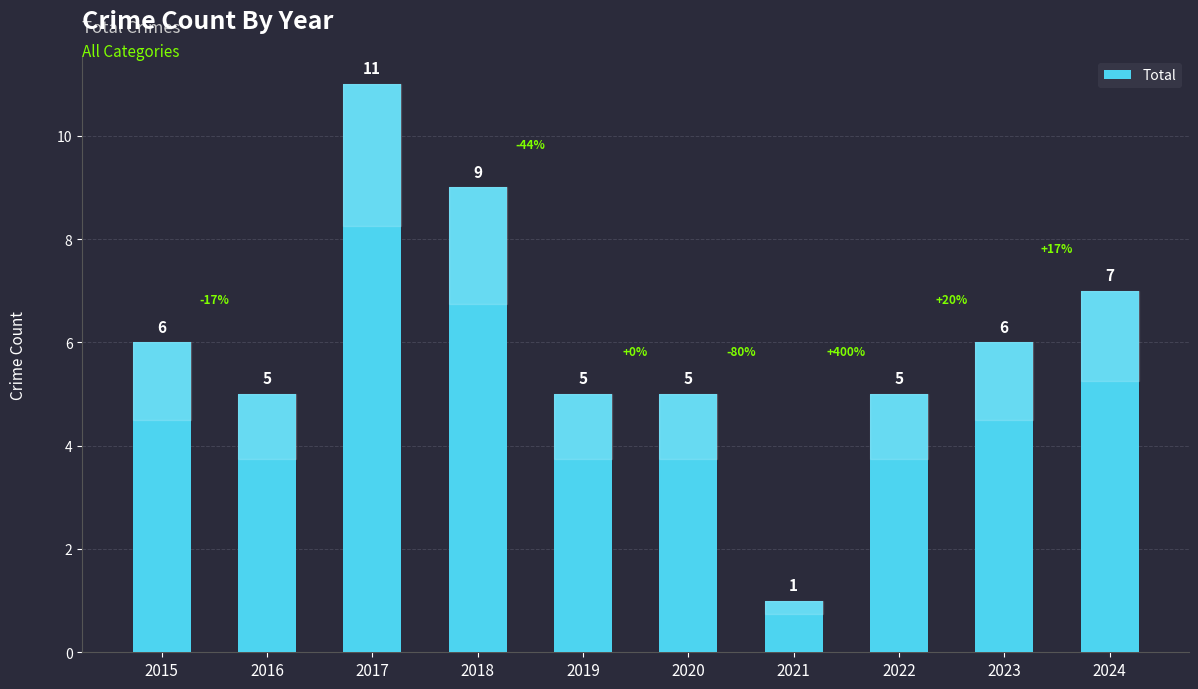

How many values are between 5 and 7?

7